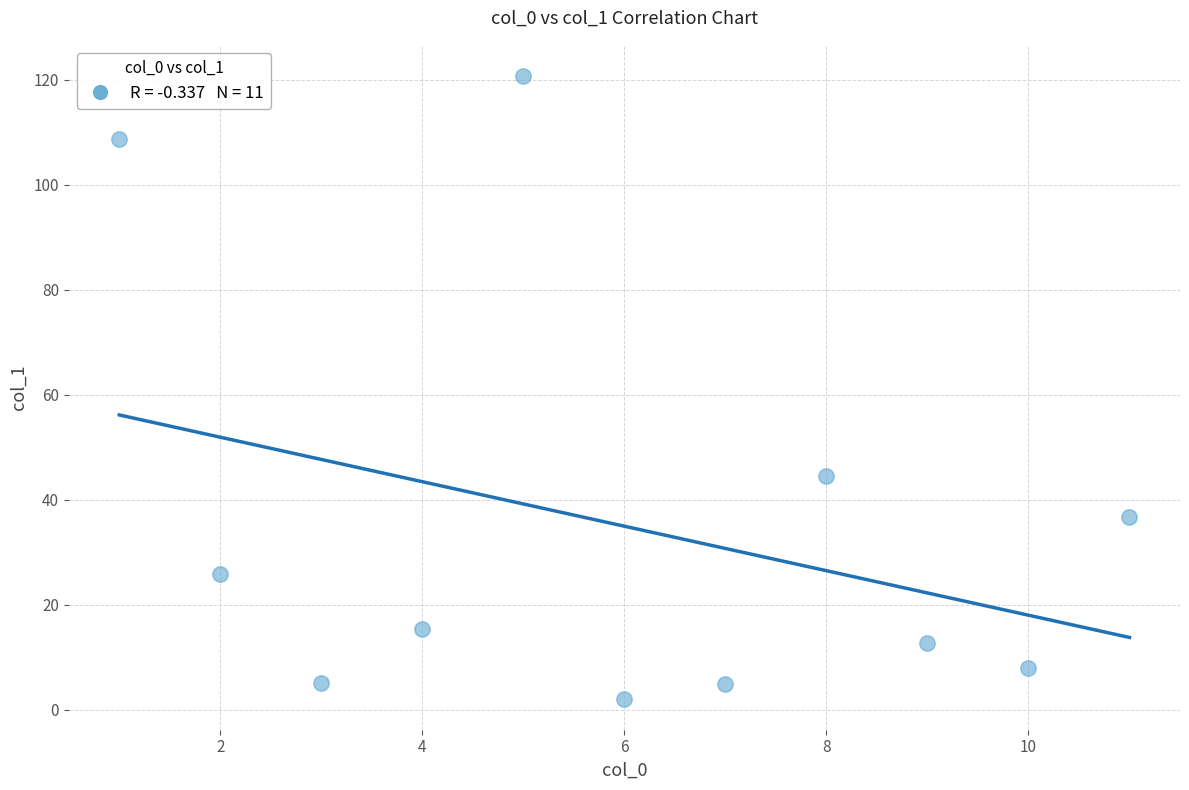

What is the range of X values (max minus min)?

10.0